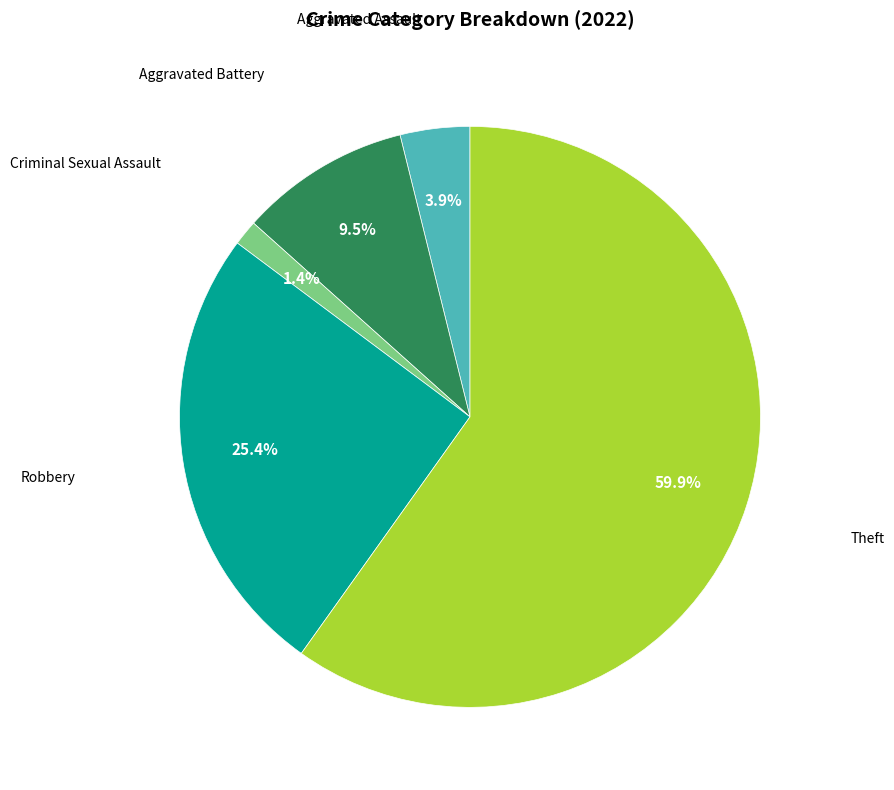

Is there a majority slice in this chart?

Yes